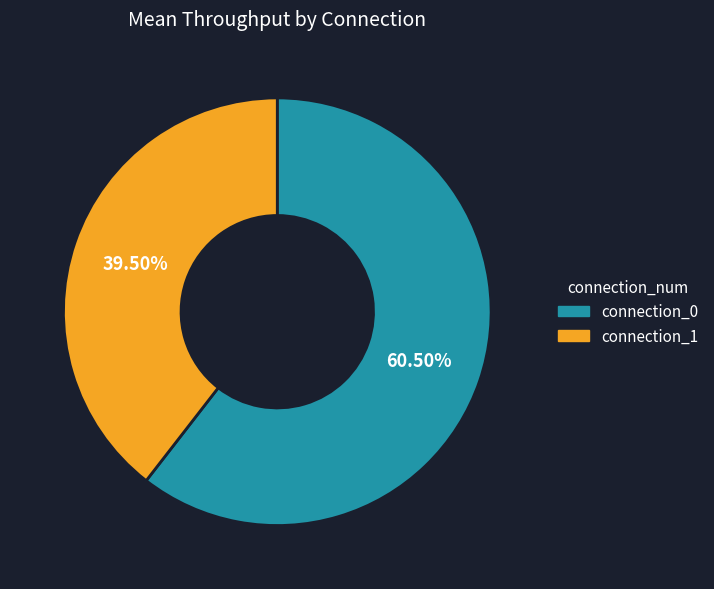

What is the ratio of the value at connection_1 to the value at connection_0?

0.7